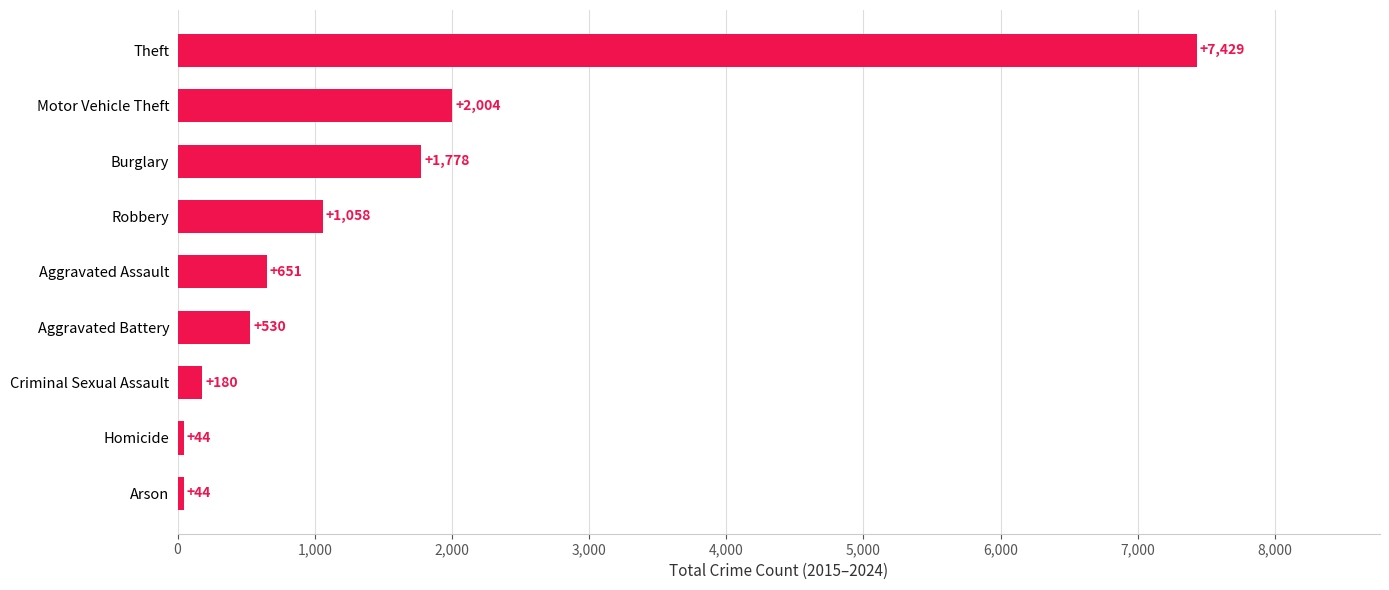

What is the change in value from Homicide to Aggravated Battery?

+486